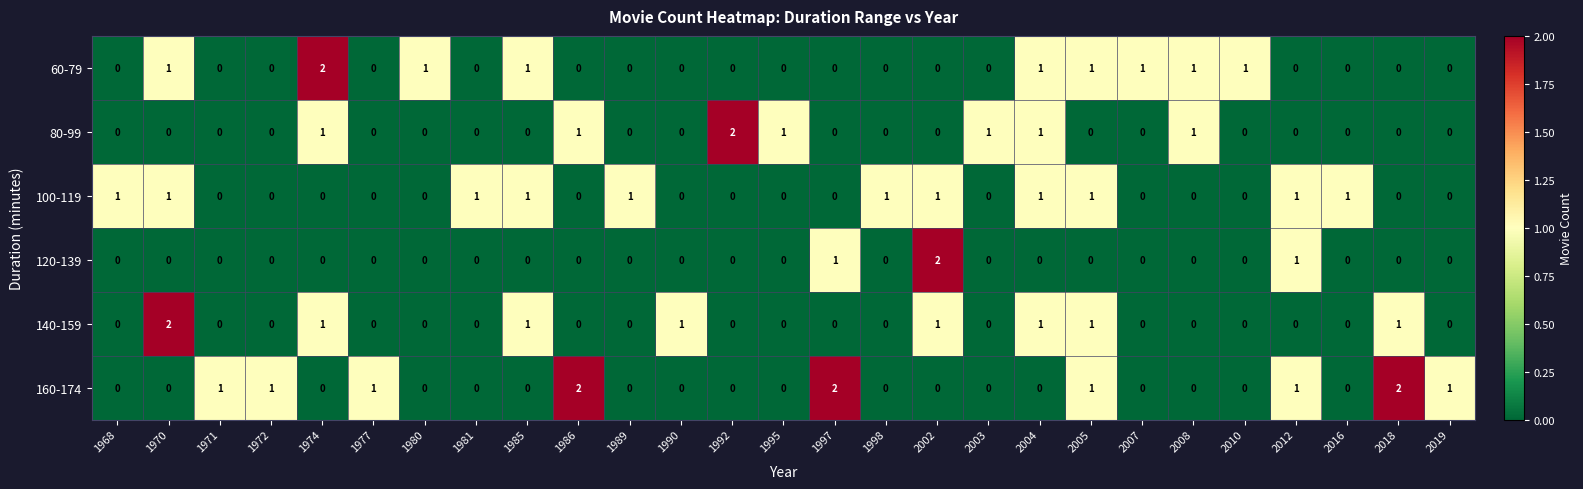

What is the difference between the highest and lowest values at 1986?

2